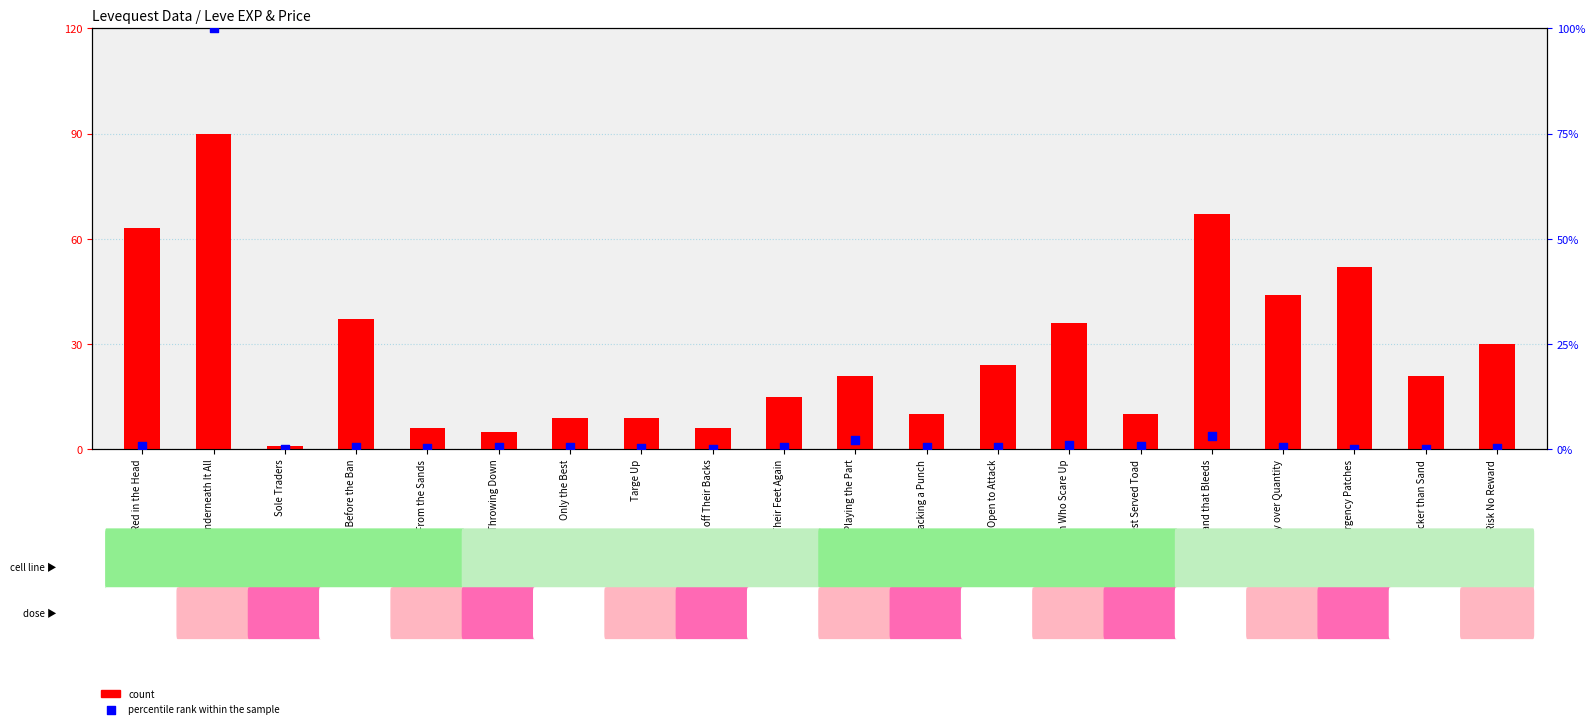

What are all the series names shown in the legend?

count, percentile rank within the sample